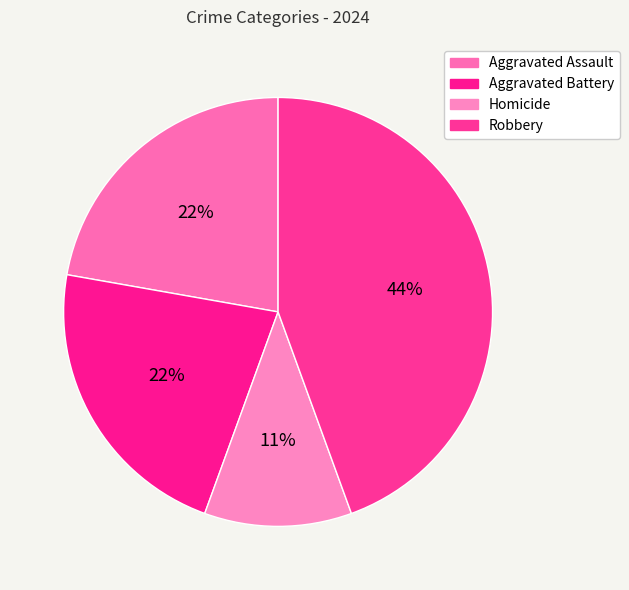

How many slices are in this pie chart?

4